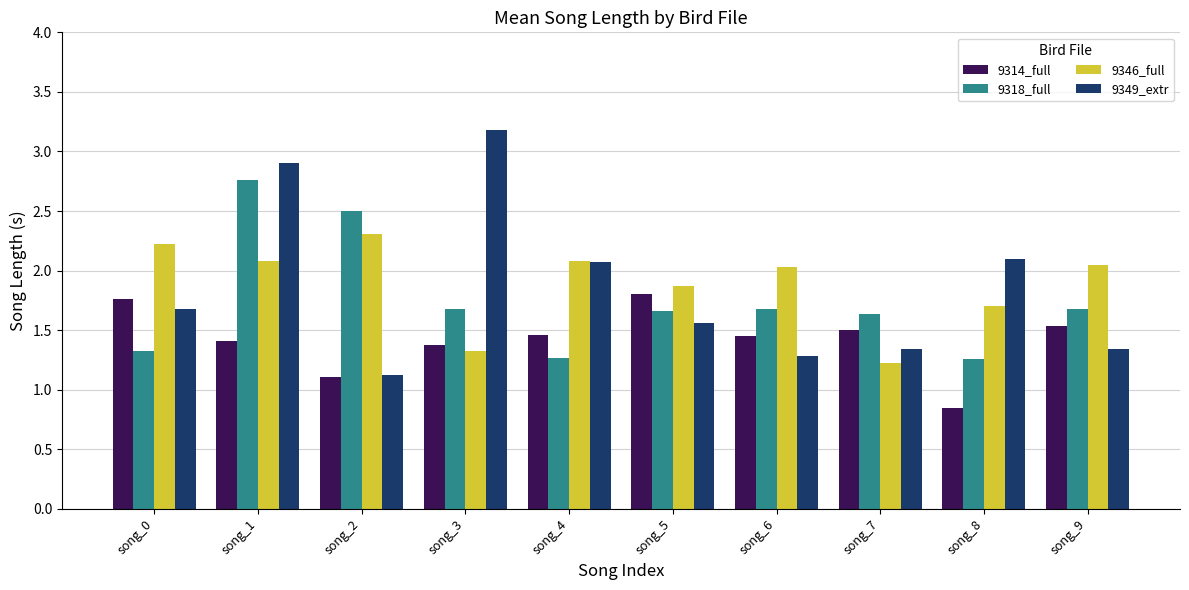

What is the approximate value of 9346_full at song_5?

1.9